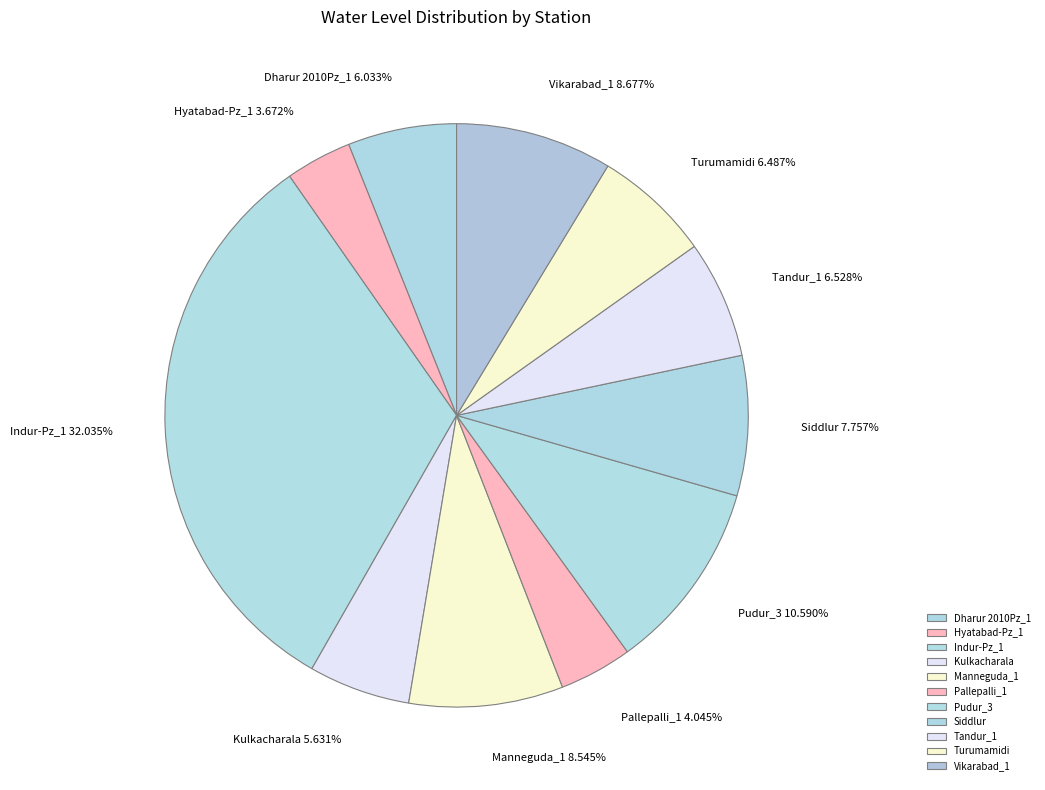

How many slices are in this pie chart?

11